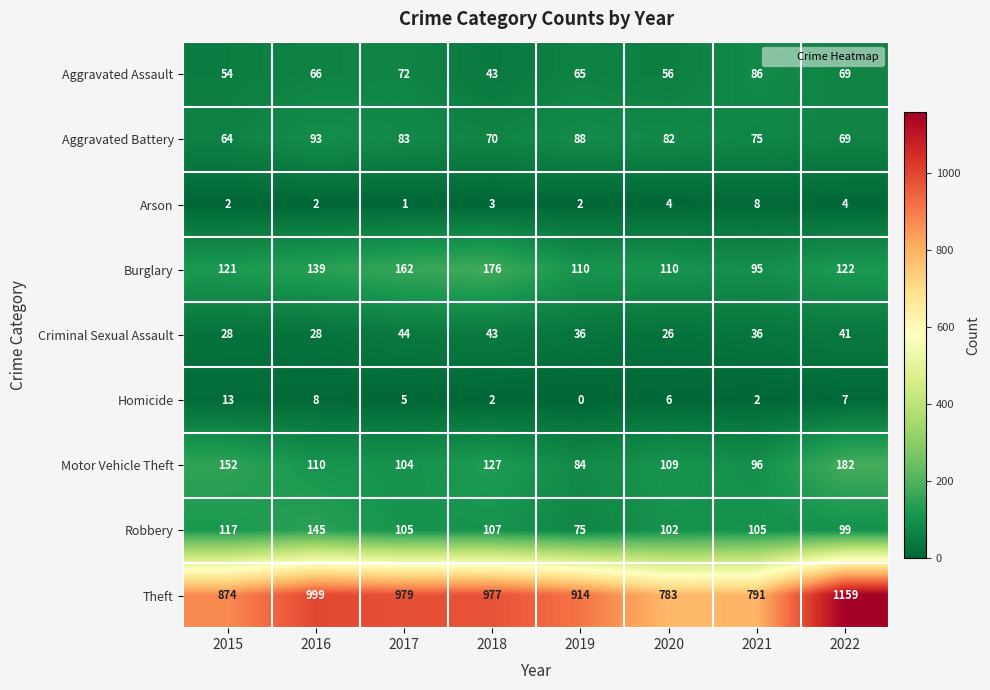

What is the sum of all Aggravated Battery values?

624